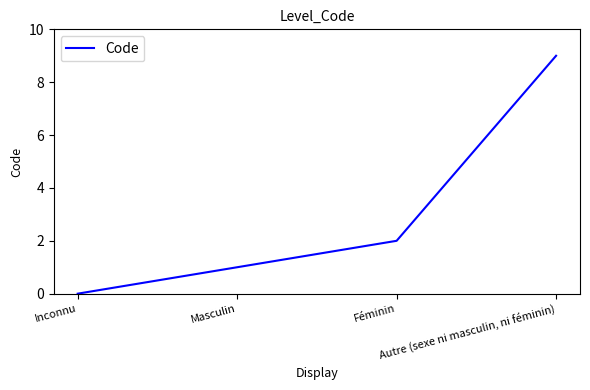

Which has a higher value, Masculin or Féminin?

Féminin